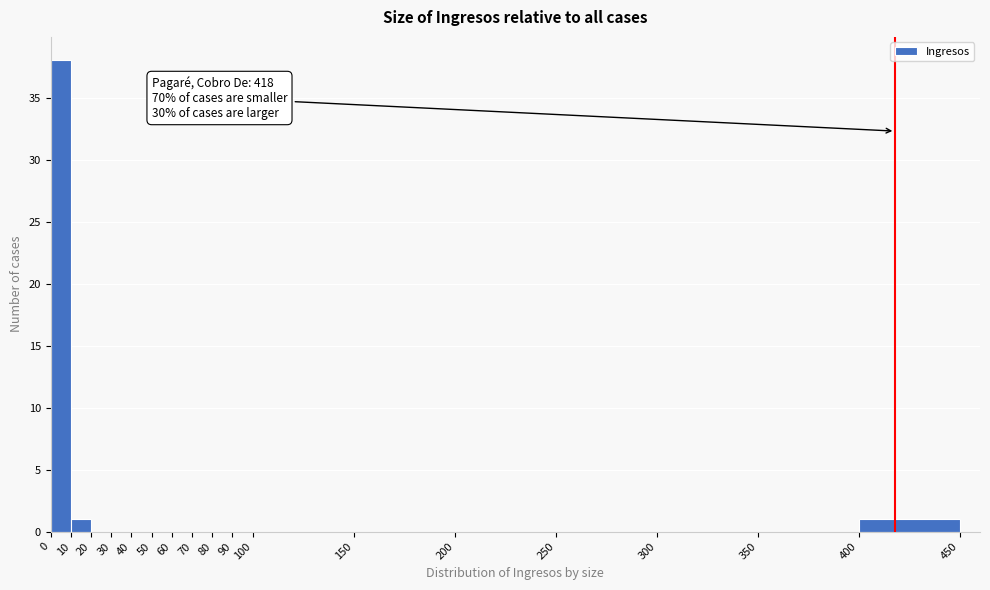

Which range on the x-axis has the tallest bar?

0 to 10